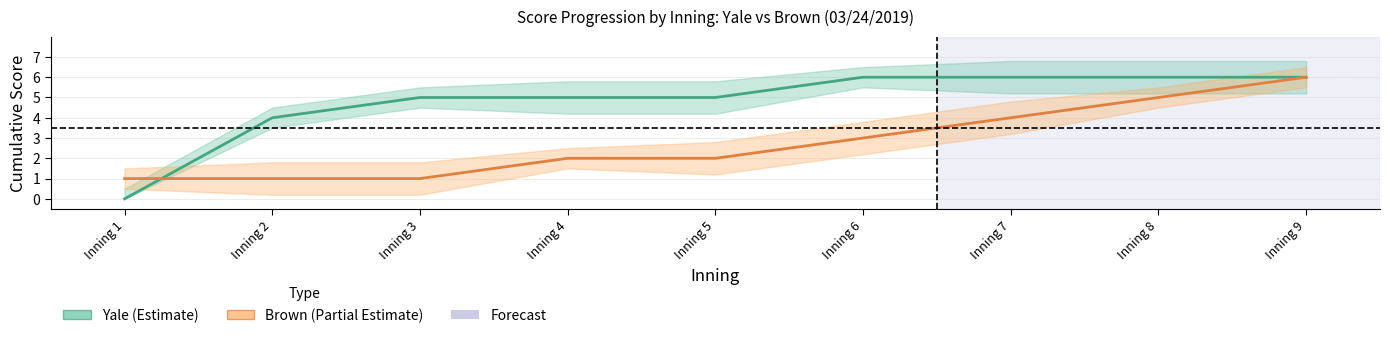

At Inning 6, list the series in order from largest to smallest.

Yale Score, Brown Score